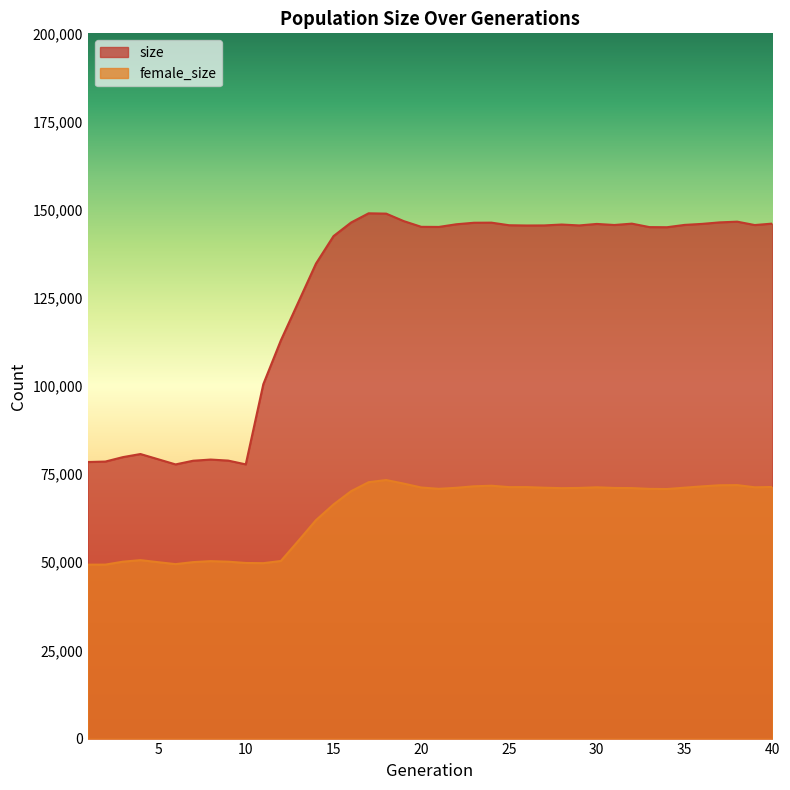

What is the value of the size point at the 32nd from the left?

146032